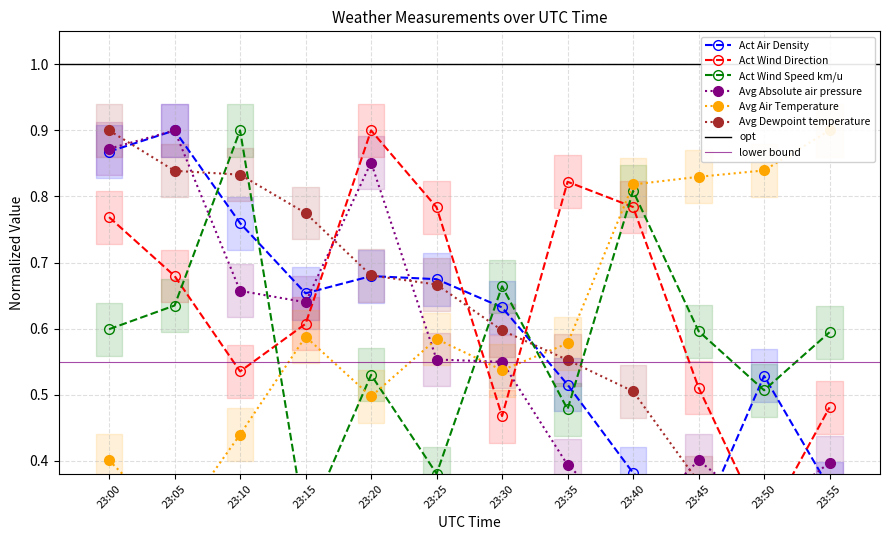

At which label does Act Wind Speed km/u reach its minimum?

23:15